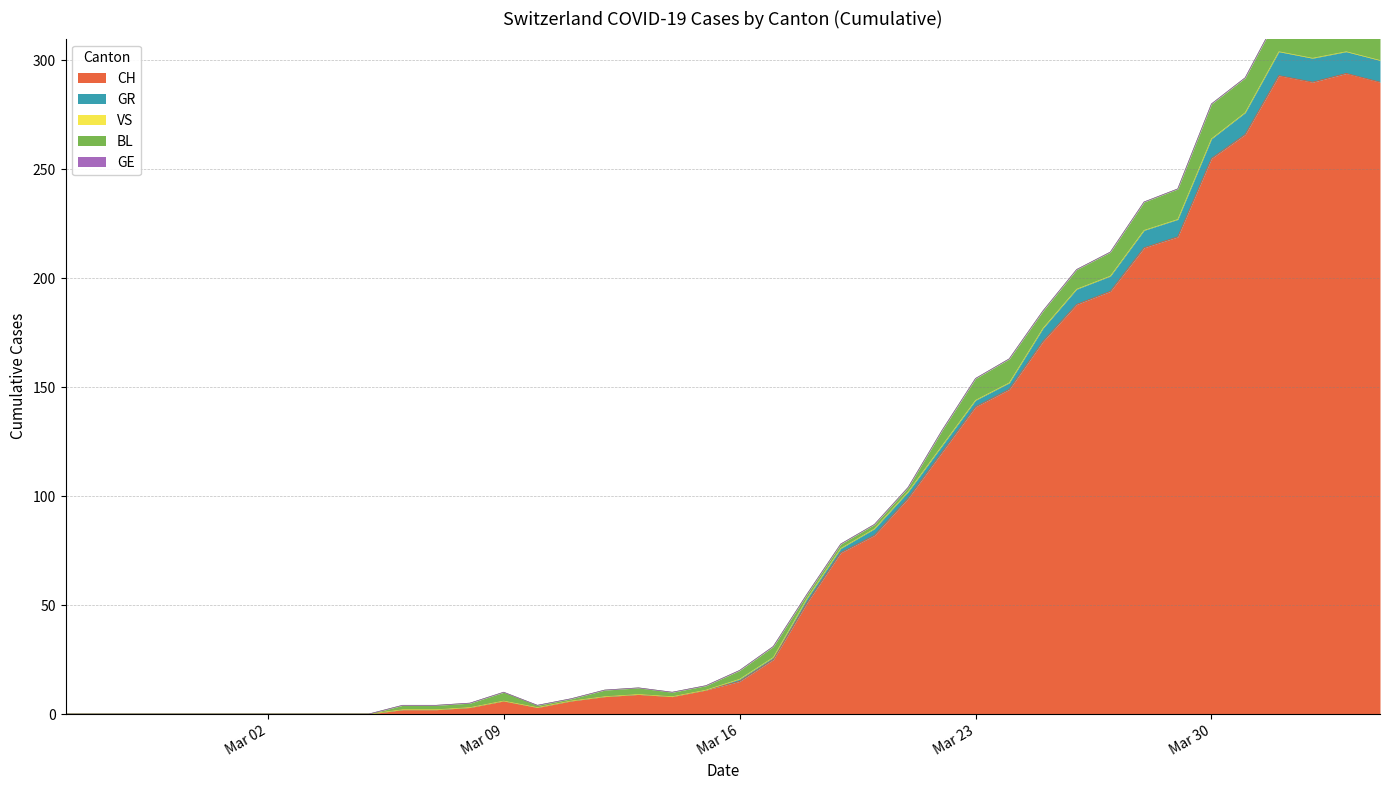

What position from the right is 2020-03-05?

31